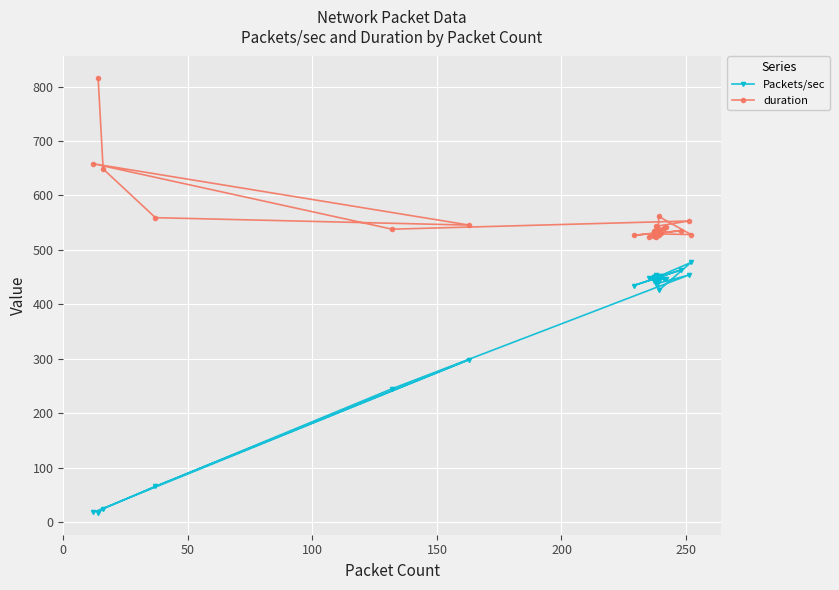

Rank the series by their average value, from highest to lowest.

duration, Packets/sec